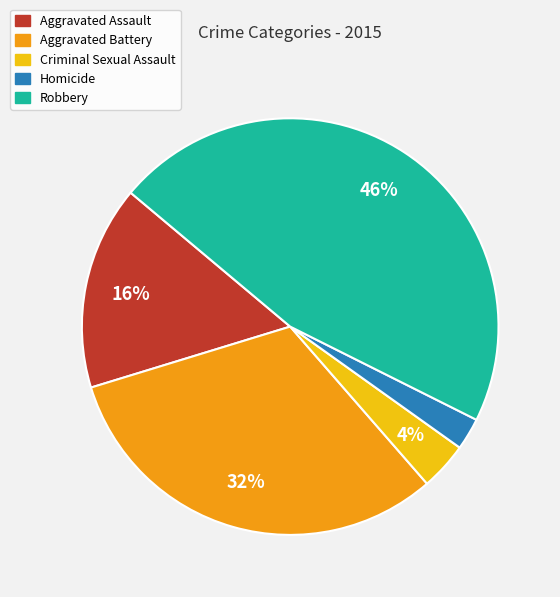

To the nearest percent, what percentage of the pie is Homicide?

2%